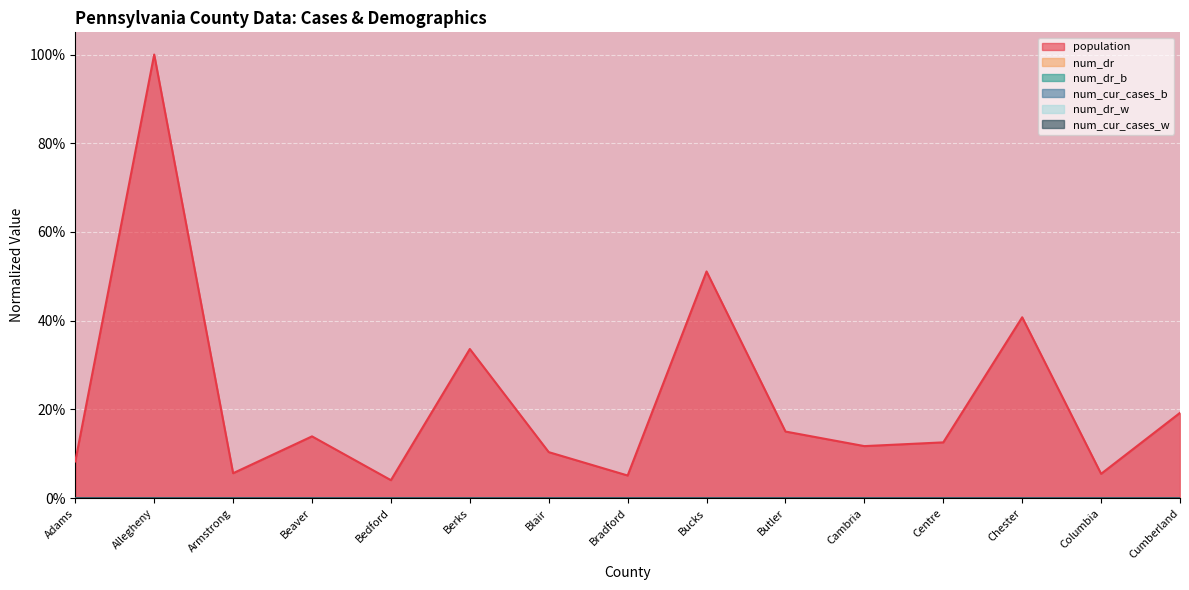

What is the label of the 2nd point from the left?

Allegheny